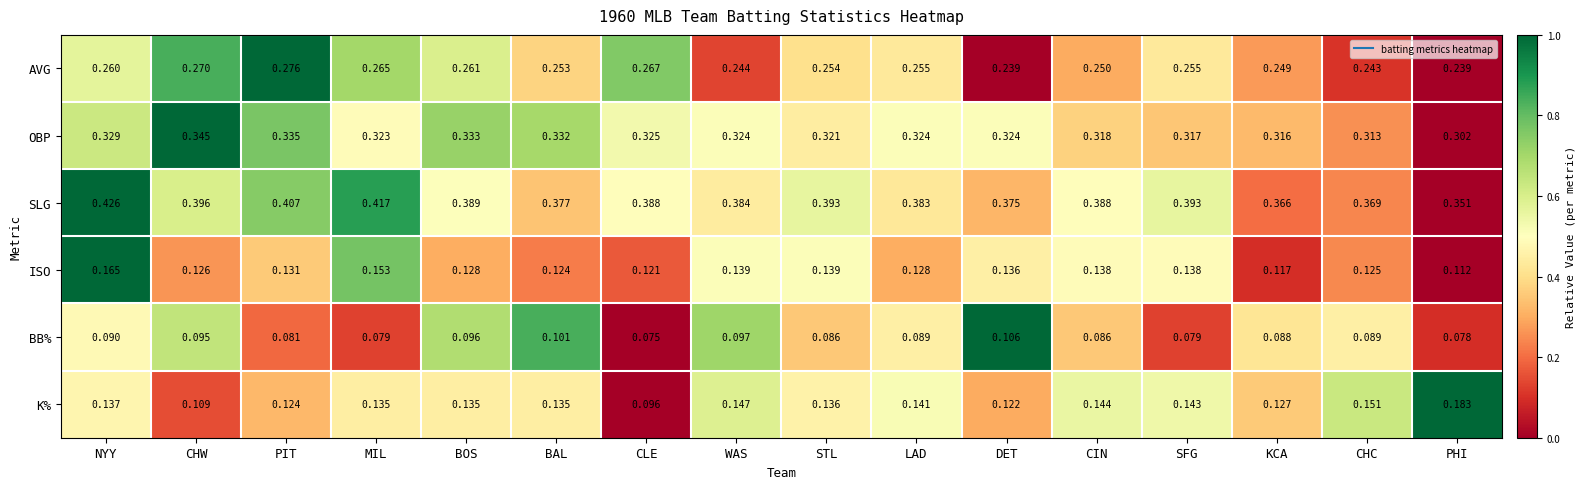

Which category has the lowest value across all series?

CLE